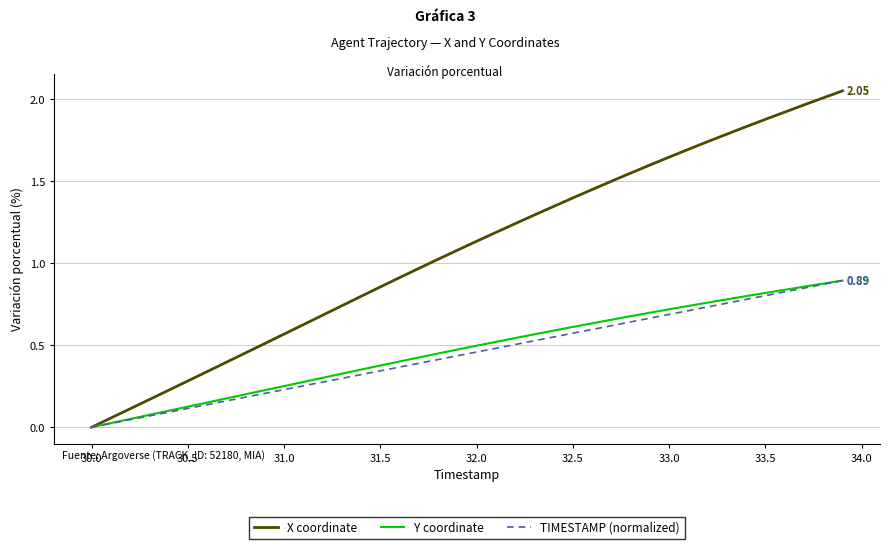

Which series has the widest spread of values?

X coordinate